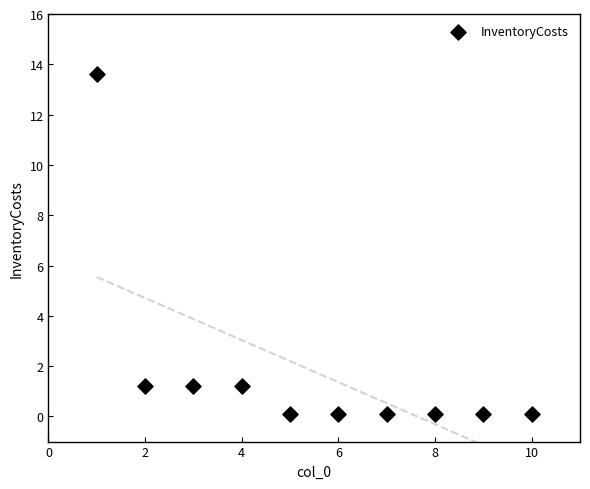

What is the average X value?

5.5